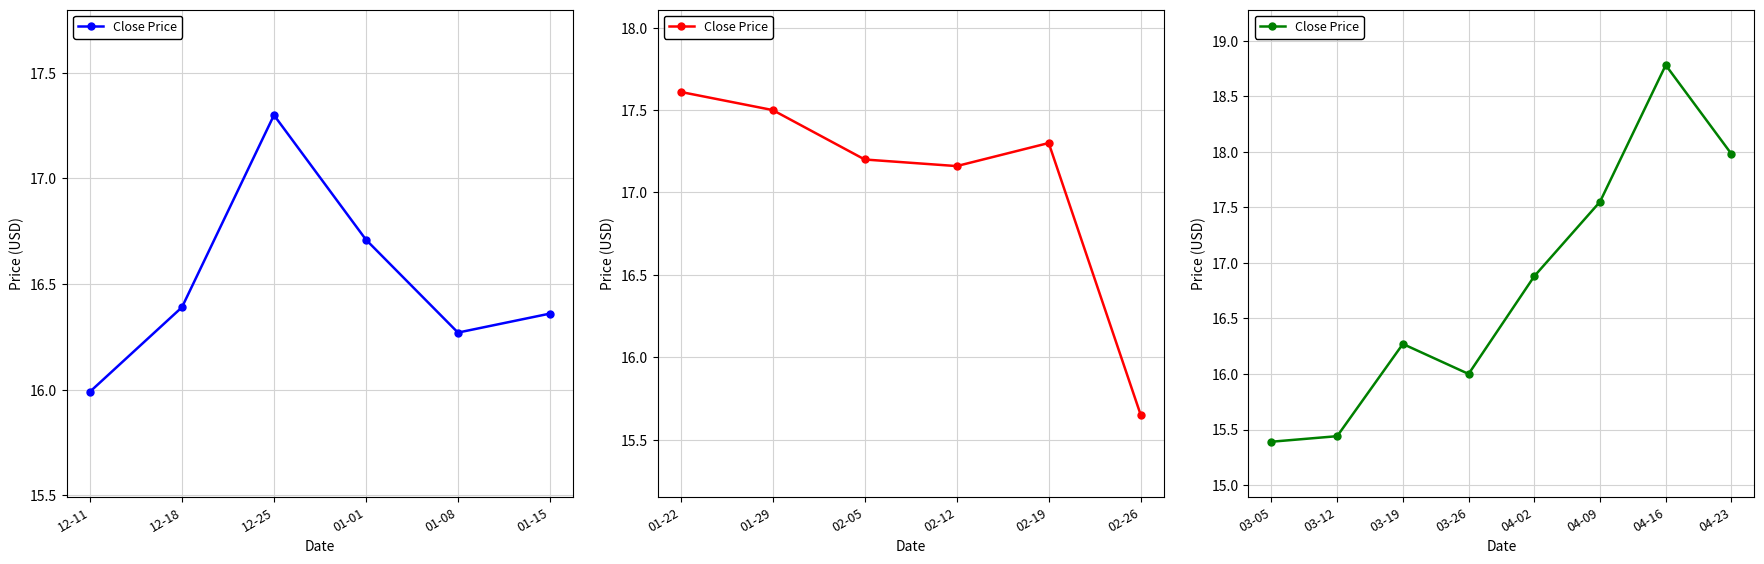

How many interior local valleys (lower than both neighbors) does the data have?

1